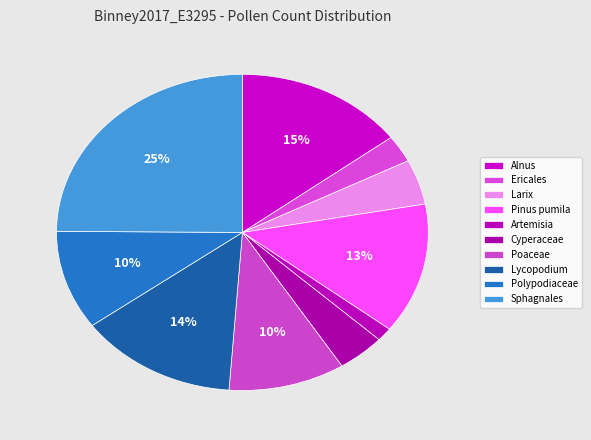

How many segments does this pie chart have?

10